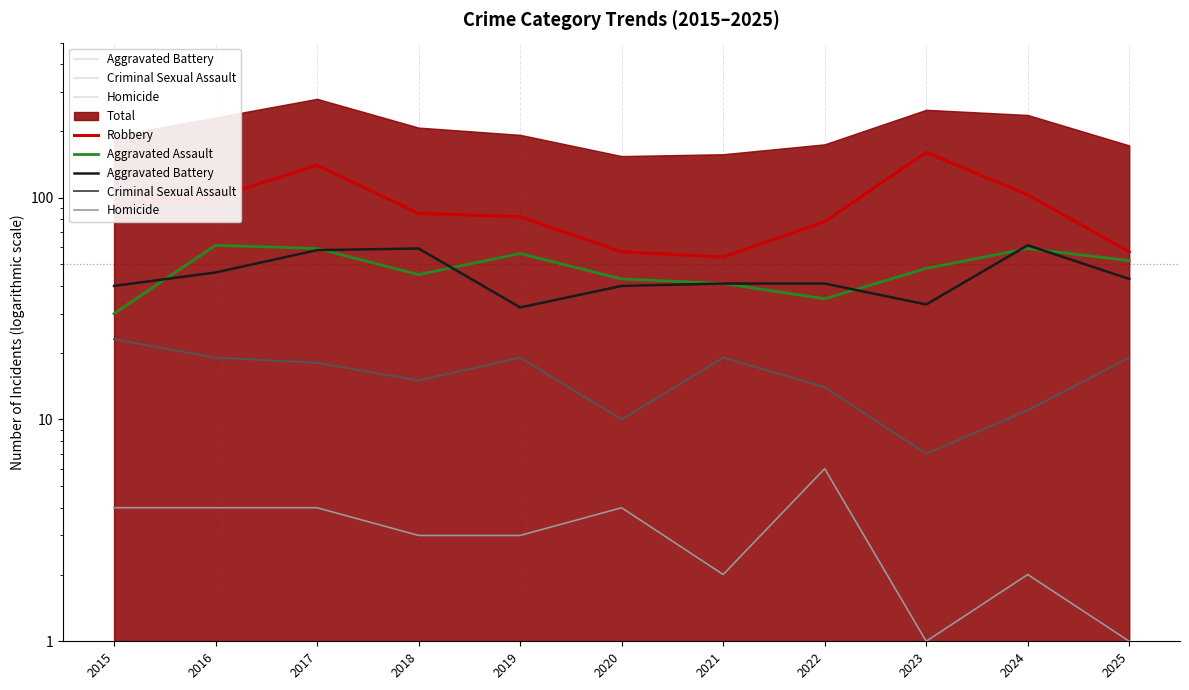

How many lines are shown in the chart?

5